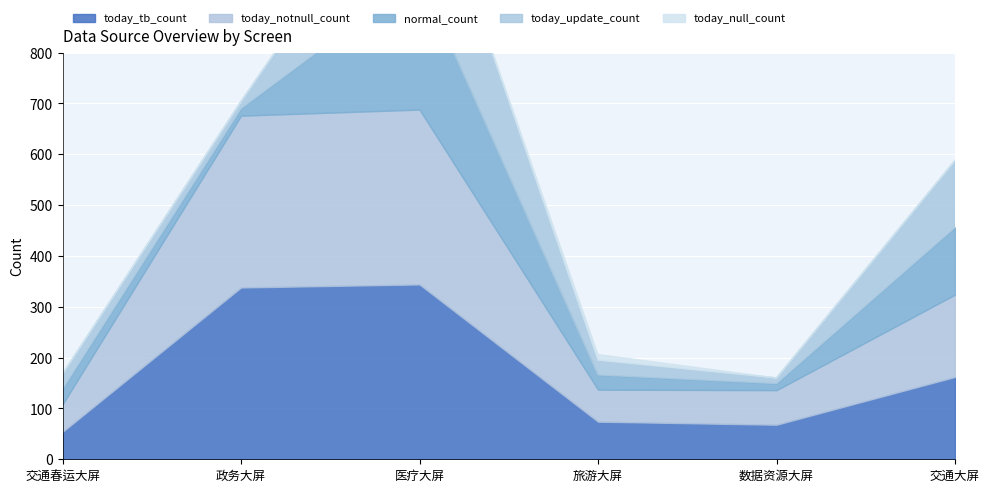

True or false: normal_count has a value of 157 at 医疗大屏.

False